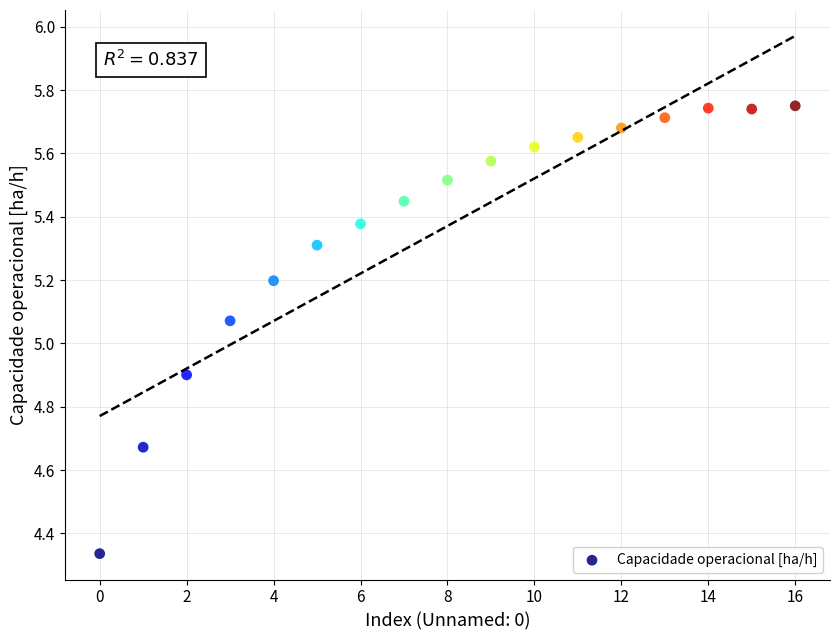

What is the range of Y values (max minus min)?

1.4